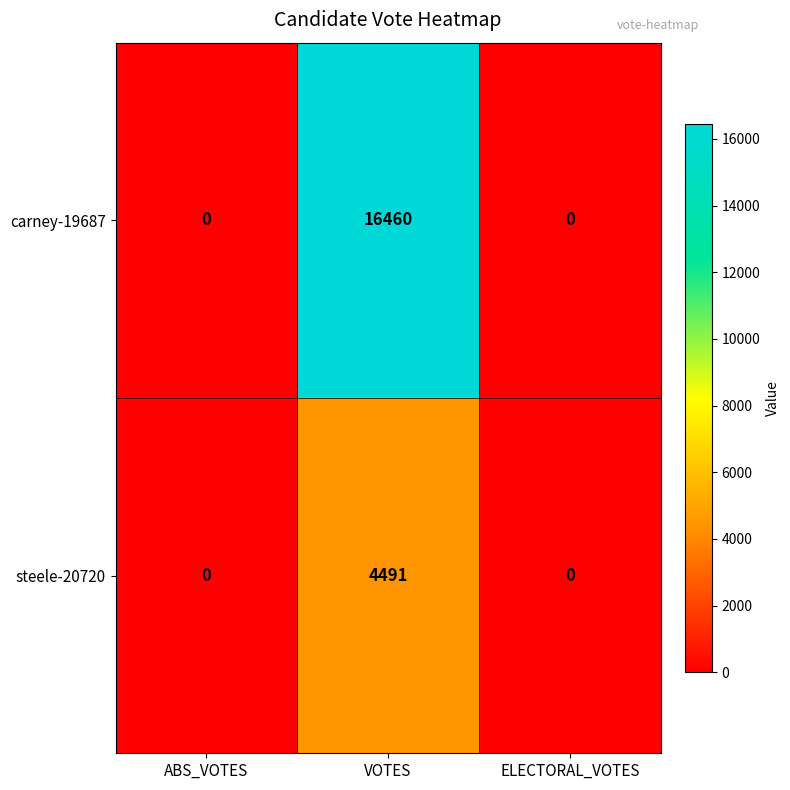

Reading left to right, extract all data points from this chart.

carney-19687: ABS_VOTES=0	VOTES=16460	ELECTORAL_VOTES=0
steele-20720: ABS_VOTES=0	VOTES=4491	ELECTORAL_VOTES=0